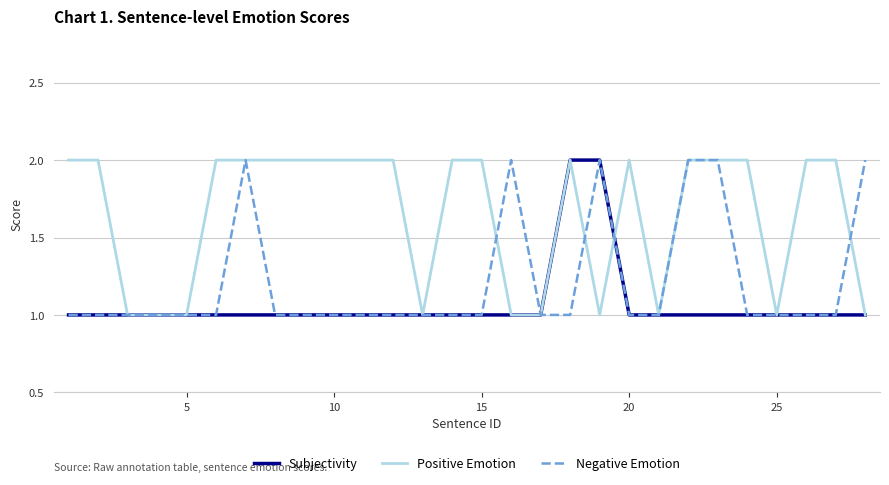

Rank the series by their average value, from highest to lowest.

Positive Emotion, Negative Emotion, Subjectivity